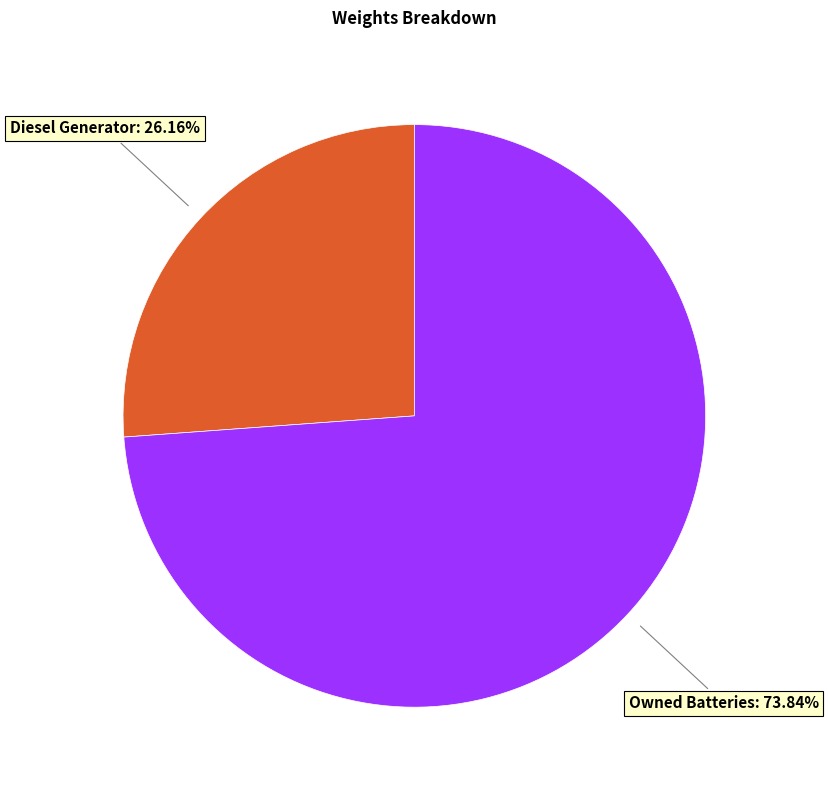

What is the ratio of the value at Owned Batteries to the value at Diesel Generator?

2.8